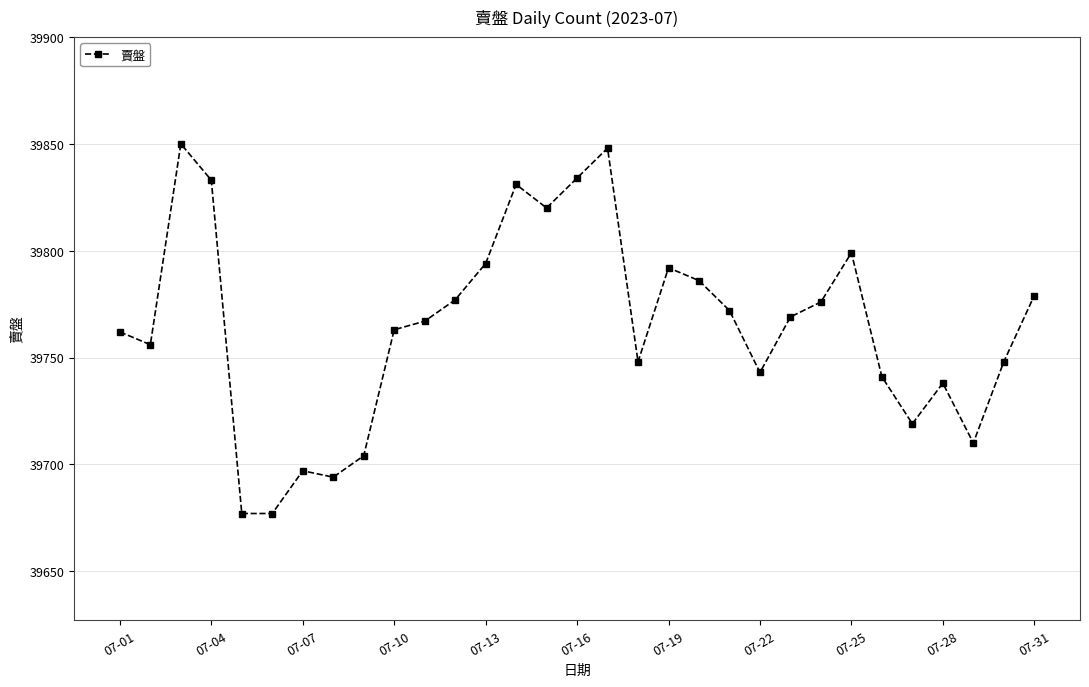

What is the difference between the second highest and second lowest values?

171